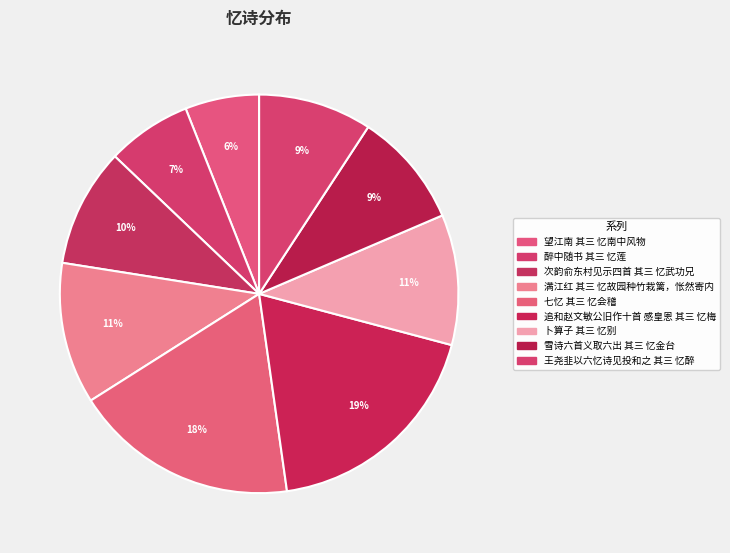

How many slices are in this pie chart?

9